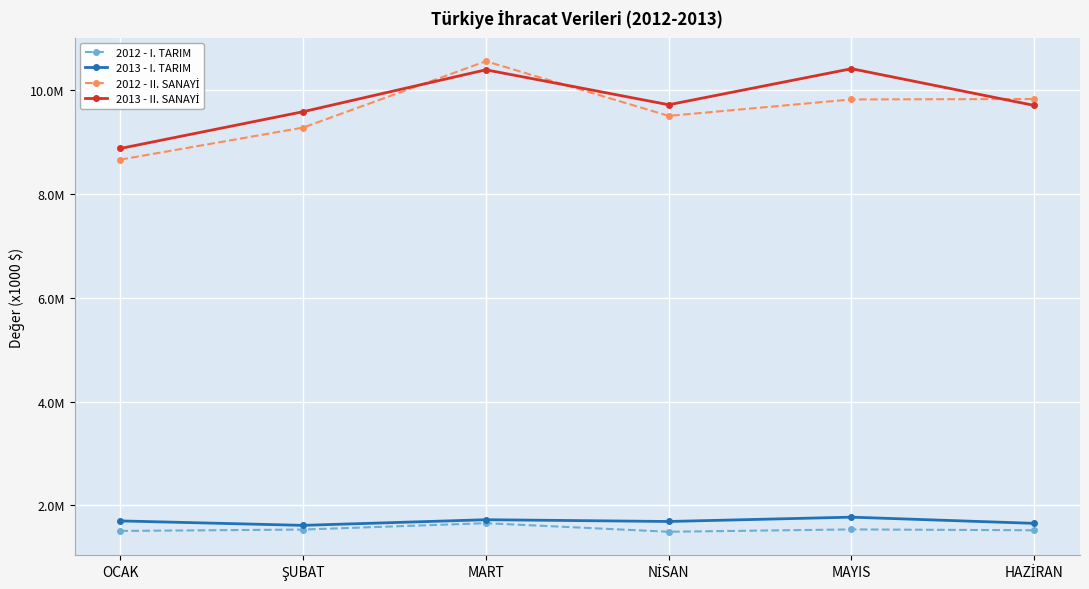

Is this an area chart (filled region under the line)?

No